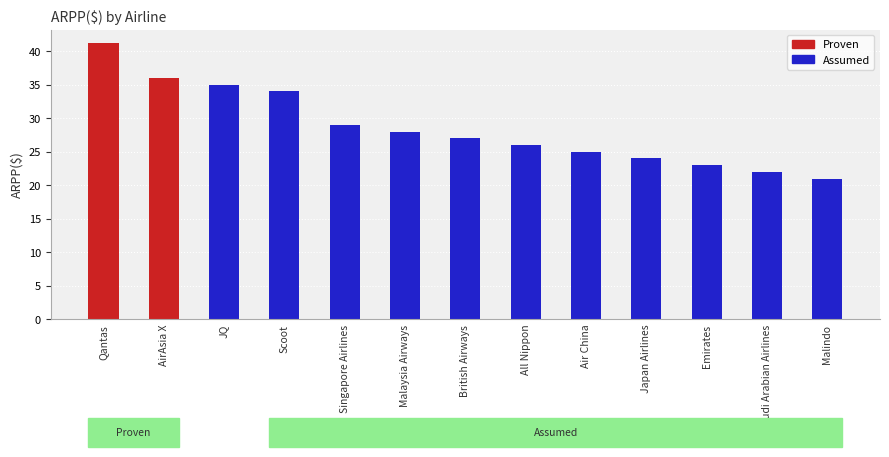

What is the ratio of the value at JQ to the value at British Airways?

1.3